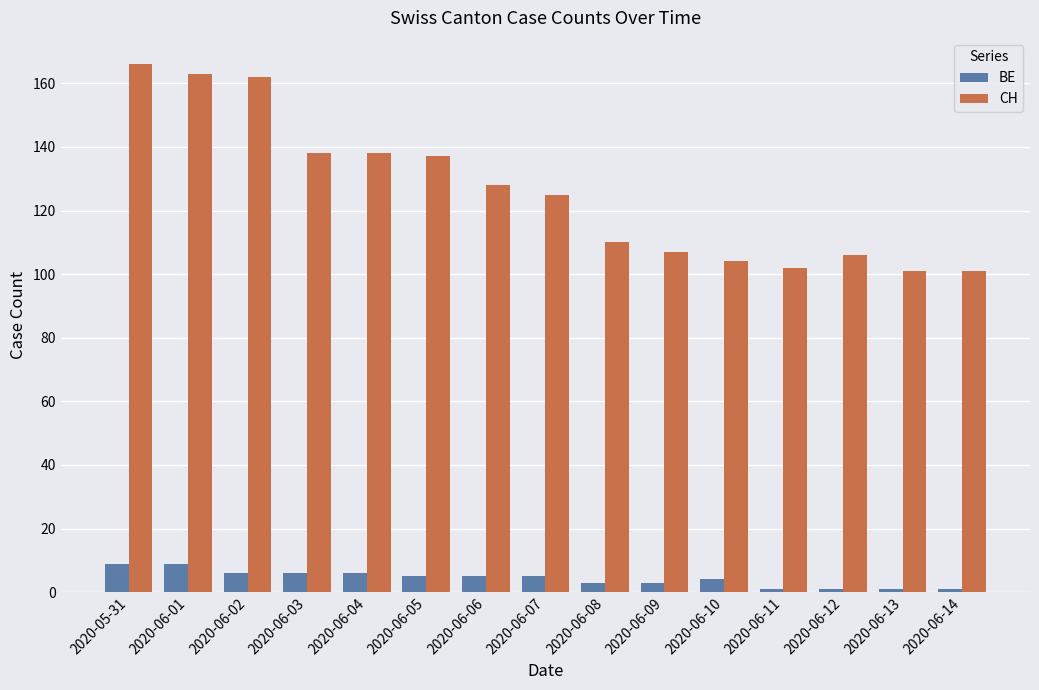

Rank the series at 2020-06-02 from lowest to highest value.

BE, CH